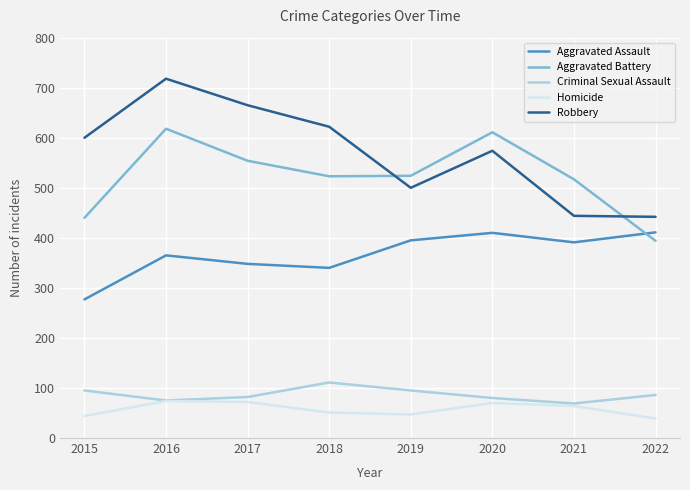

What is the difference between the maximum and minimum values in the Homicide series?

35